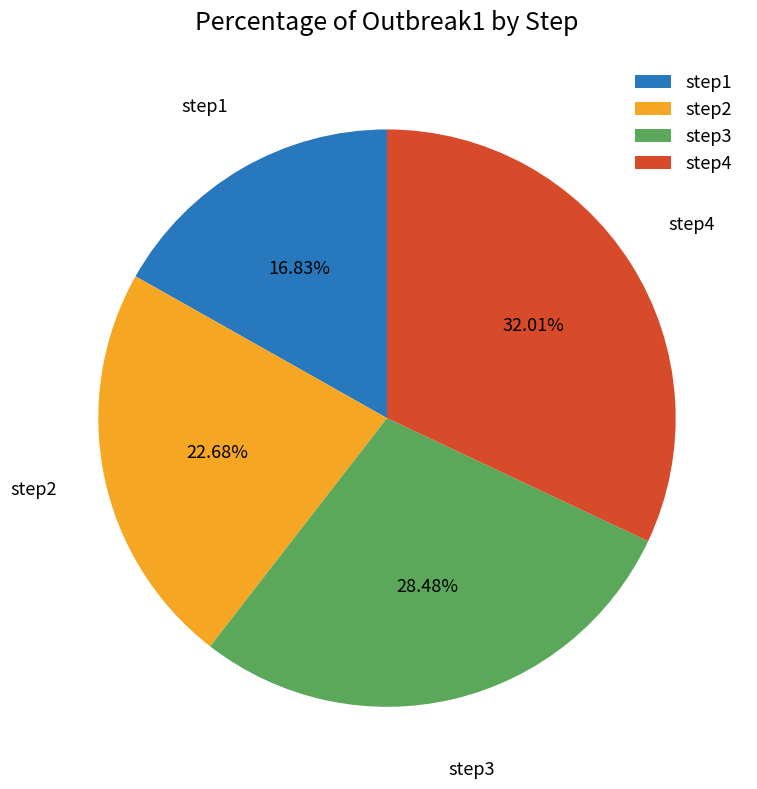

How many segments does this pie chart have?

4